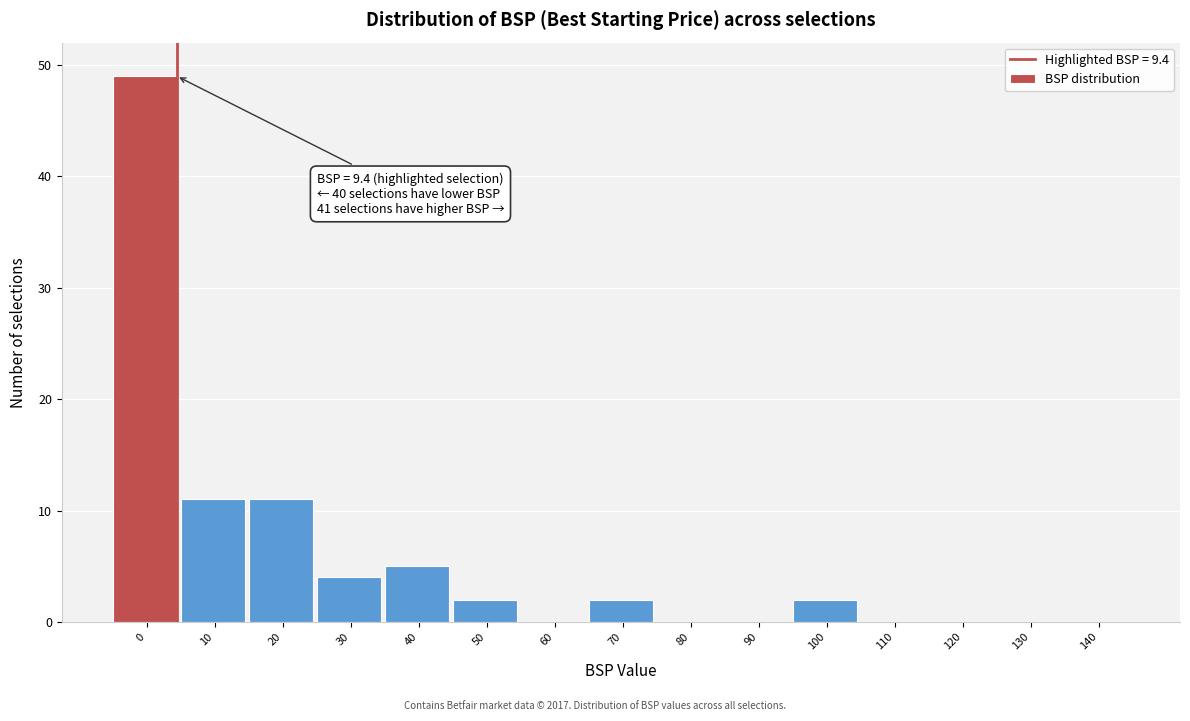

Reading left to right, extract all data points from this chart.

0=49	10=11	20=11	30=4	40=5	50=2	60=0	70=2	80=0	90=0	100=2	110=0	120=0	130=0	140=0